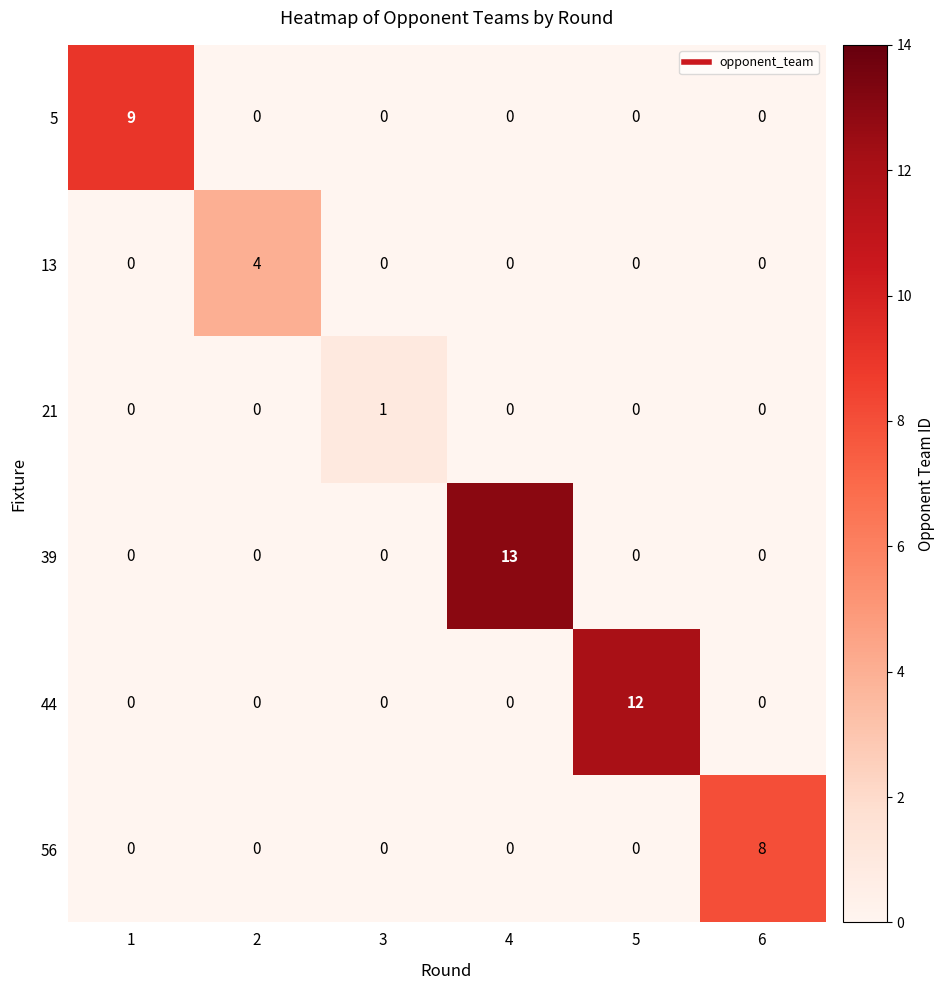

What is the difference between the 13 values at 5 and 2?

4